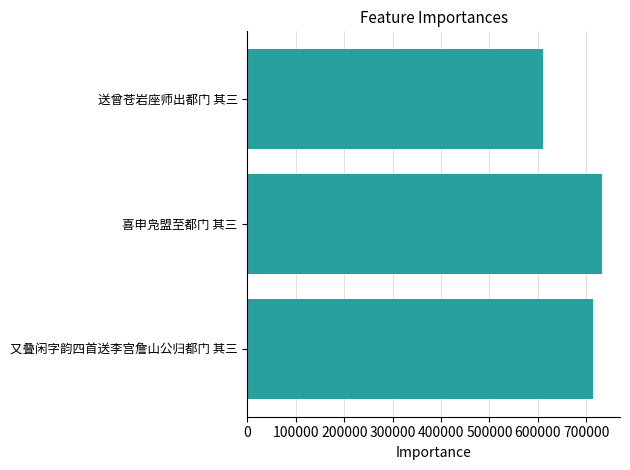

Reading top to bottom, transcribe all the data shown in this chart.

送曾苍岩座师出都门 其三=610118	喜申凫盟至都门 其三=732992	又叠闲字韵四首送李宫詹山公归都门 其三=713336